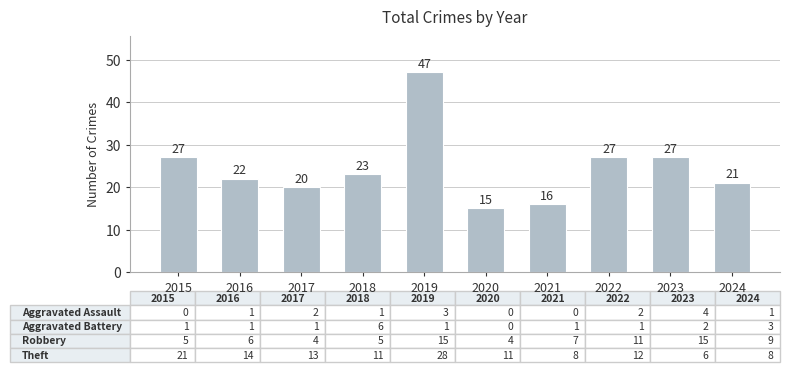

What is the maximum value shown in the chart?

47